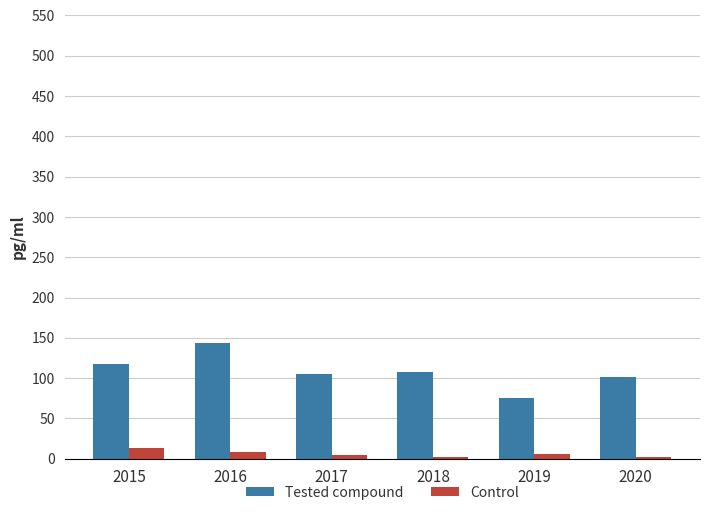

Read the Control value at 2018.

2